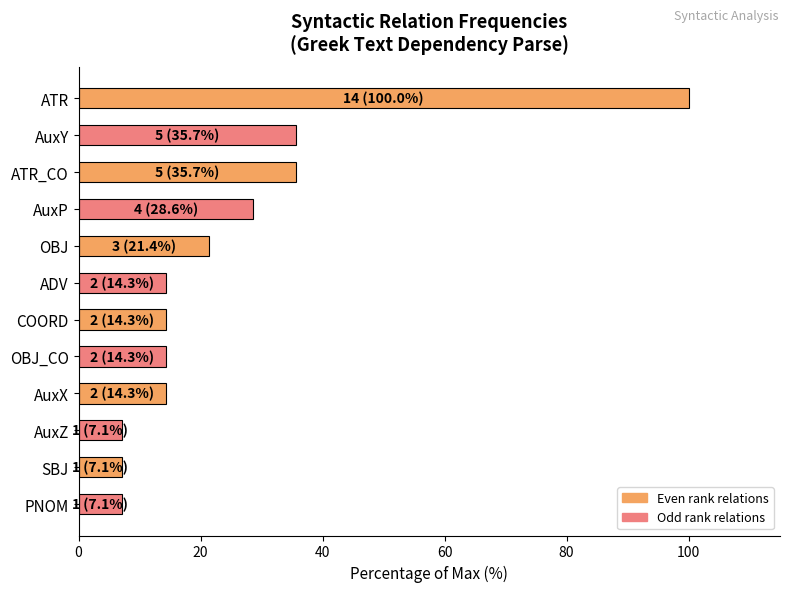

Reading top to bottom, what are all the values shown in this chart?

100.0	35.7	35.7	28.6	21.4	14.3	14.3	14.3	14.3	7.1	7.1	7.1